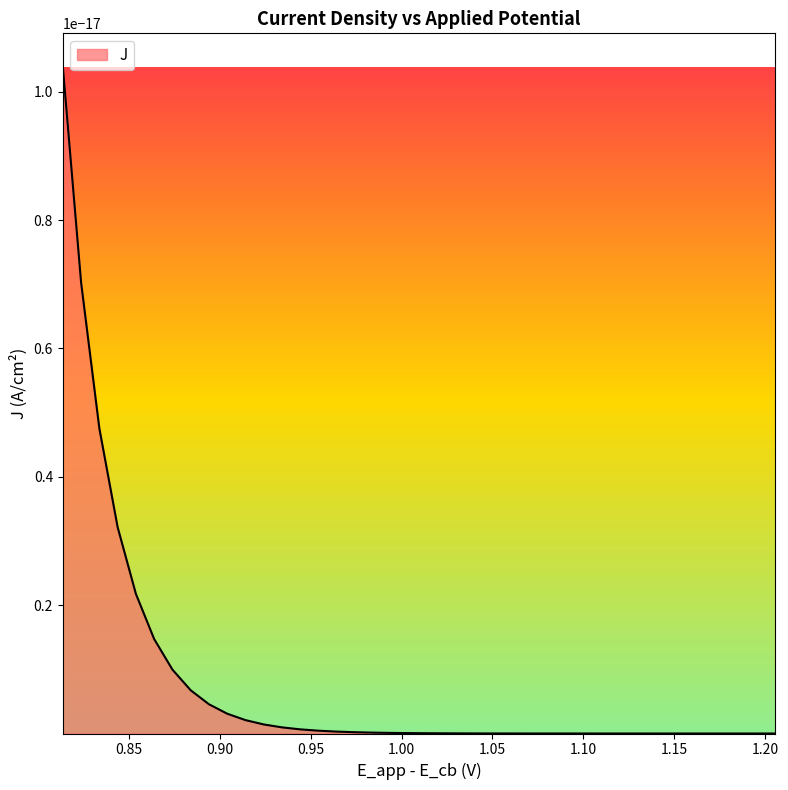

The value of J at 17 is 0.0. True or false?

True